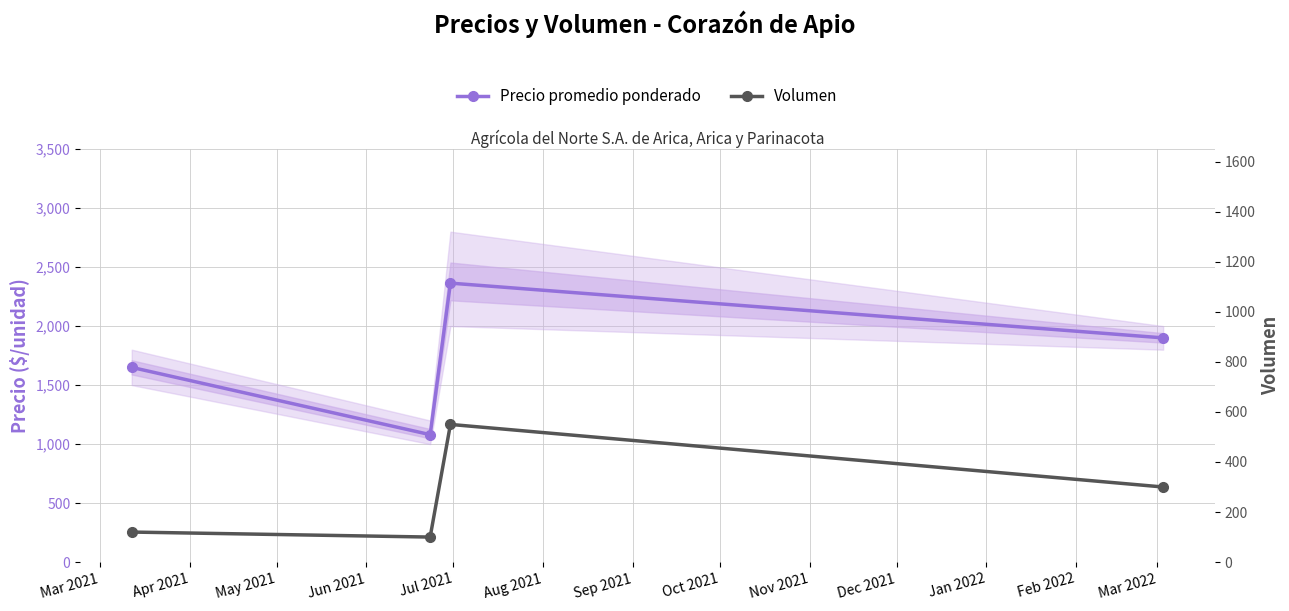

How many data points in Volumen are above 300?

1